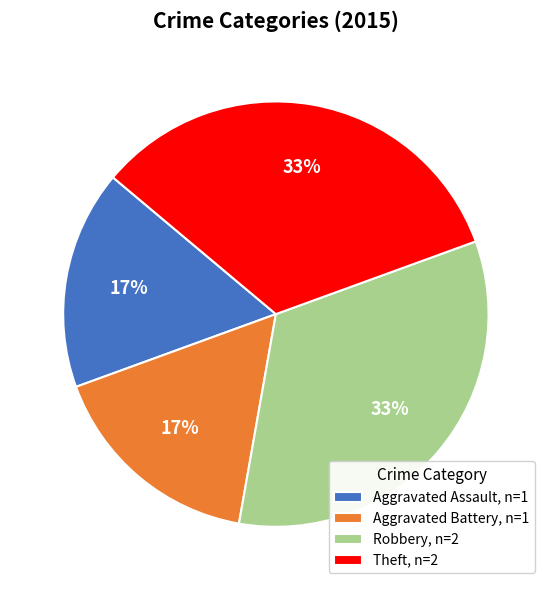

What is the ratio of the value at Aggravated Assault, n=1 to the value at Theft, n=2?

0.5